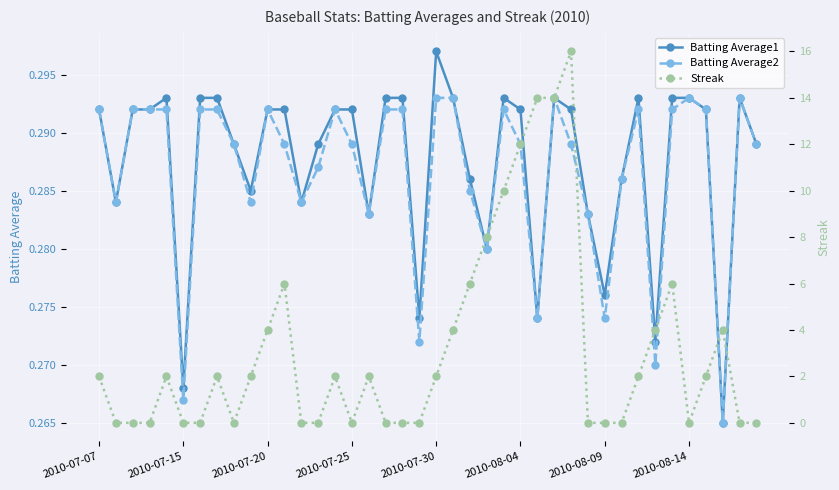

What is the spread (max minus min) of values at 39?

0.3